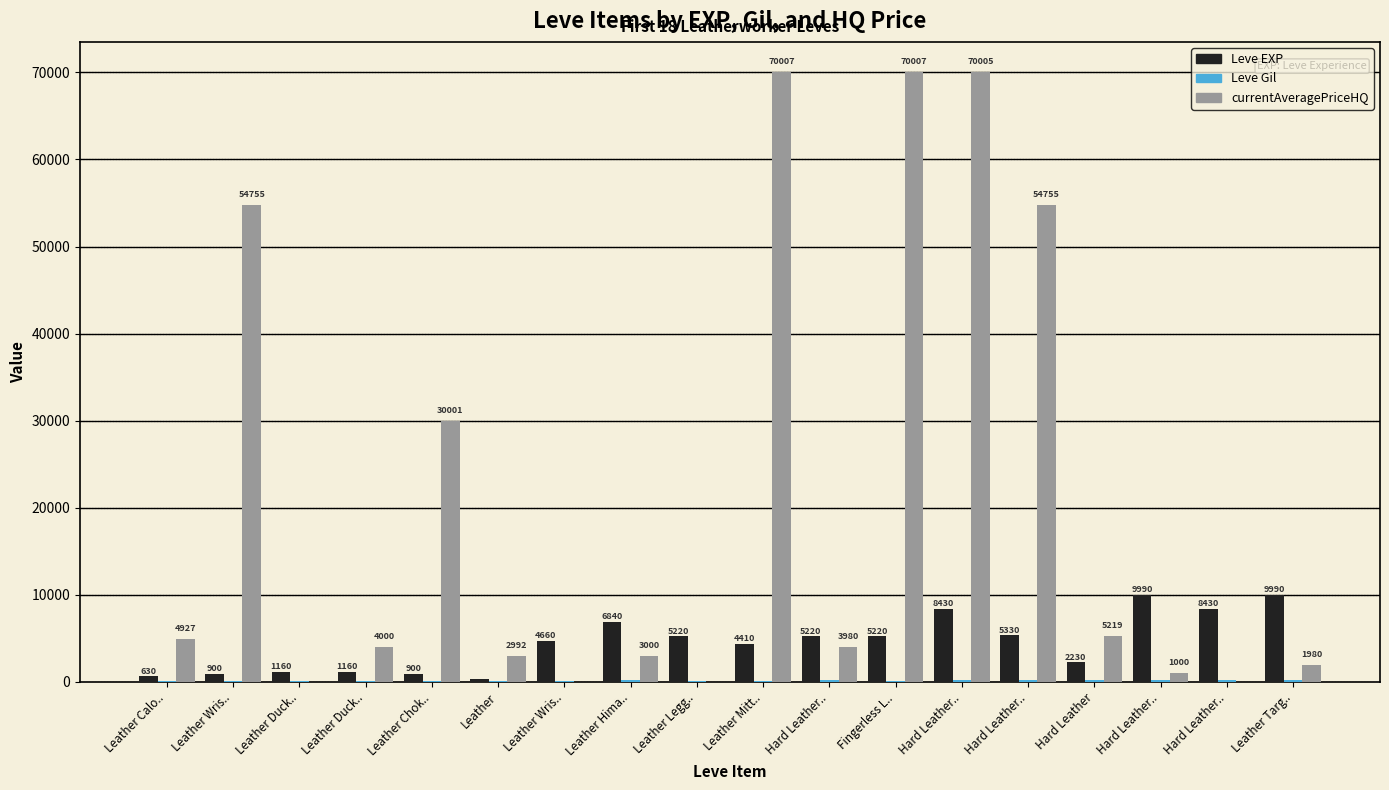

The value of currentAveragePriceHQ at Leather Targ.. is 2755.1. True or false?

False